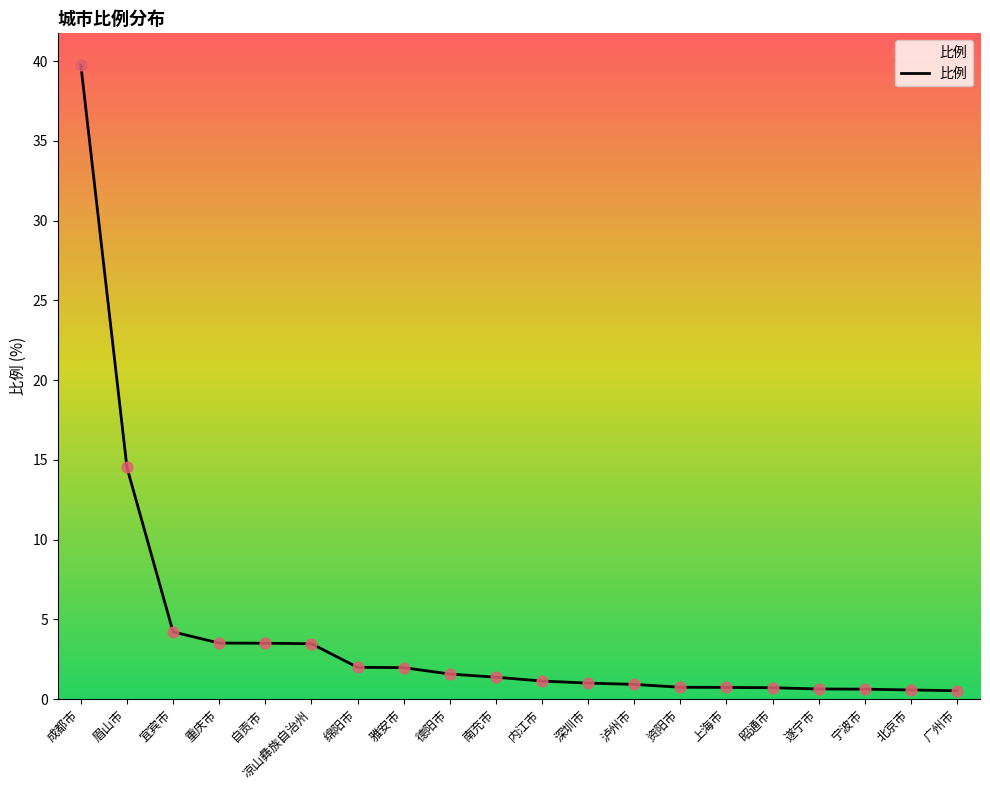

What is the change in value from 德阳市 to 深圳市?

-0.6